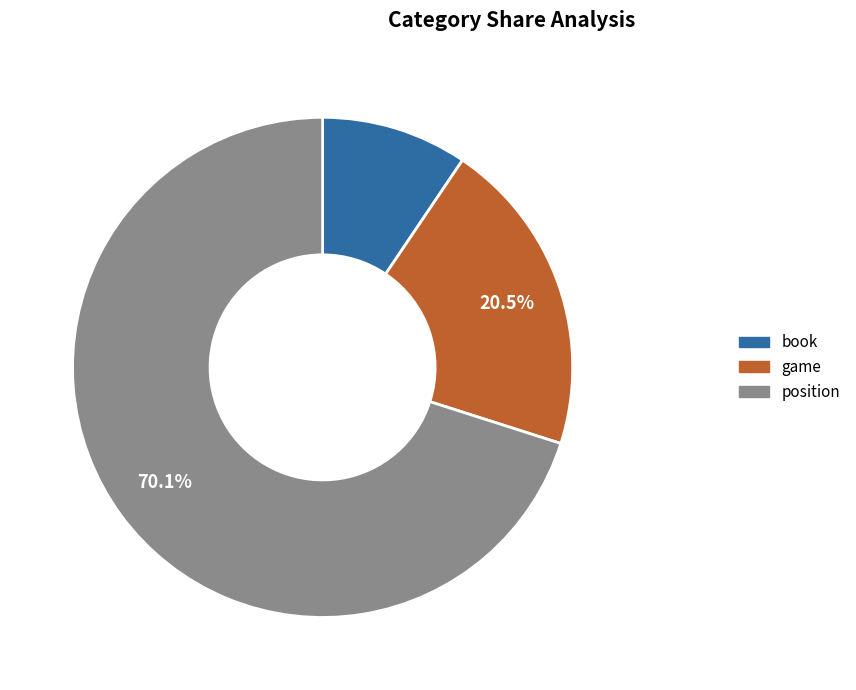

How many slices are in this pie chart?

3